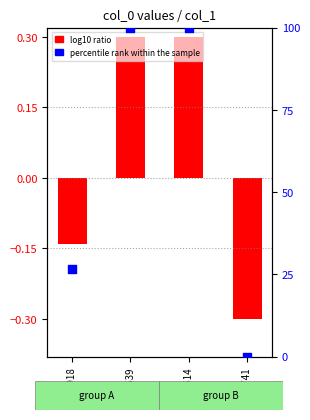

Which has a higher value, 994539 or 994514?

994539